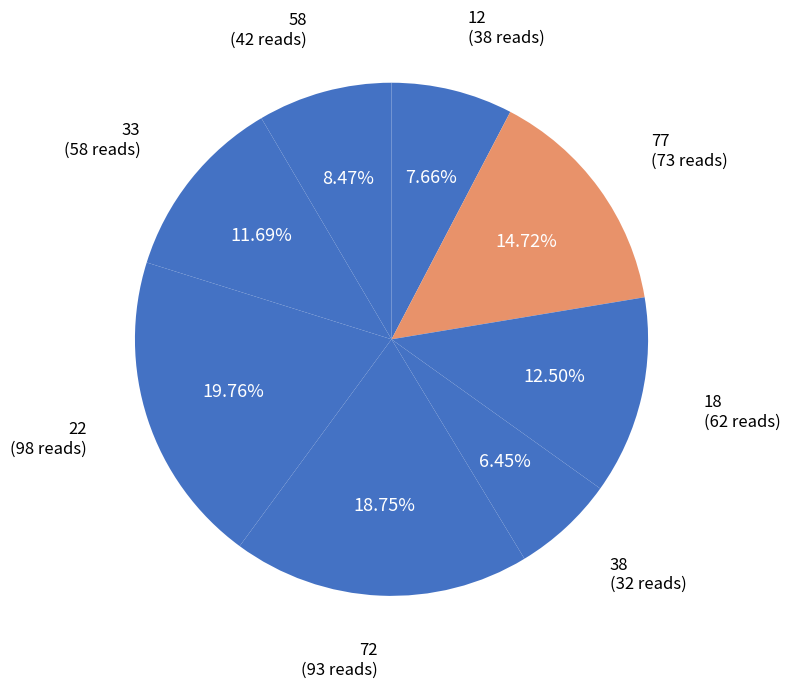

What portion of the pie excludes 18?

87.5%